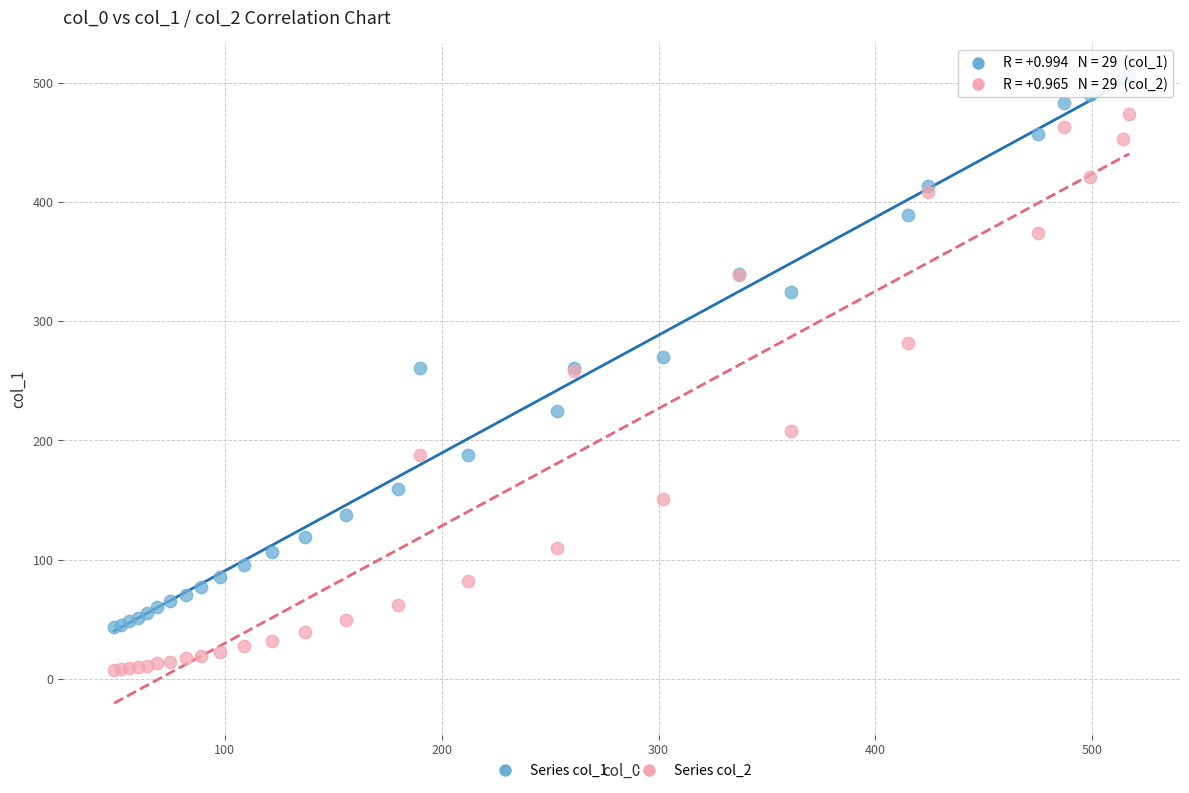

Which series contains the lowest Y value?

Series col_2